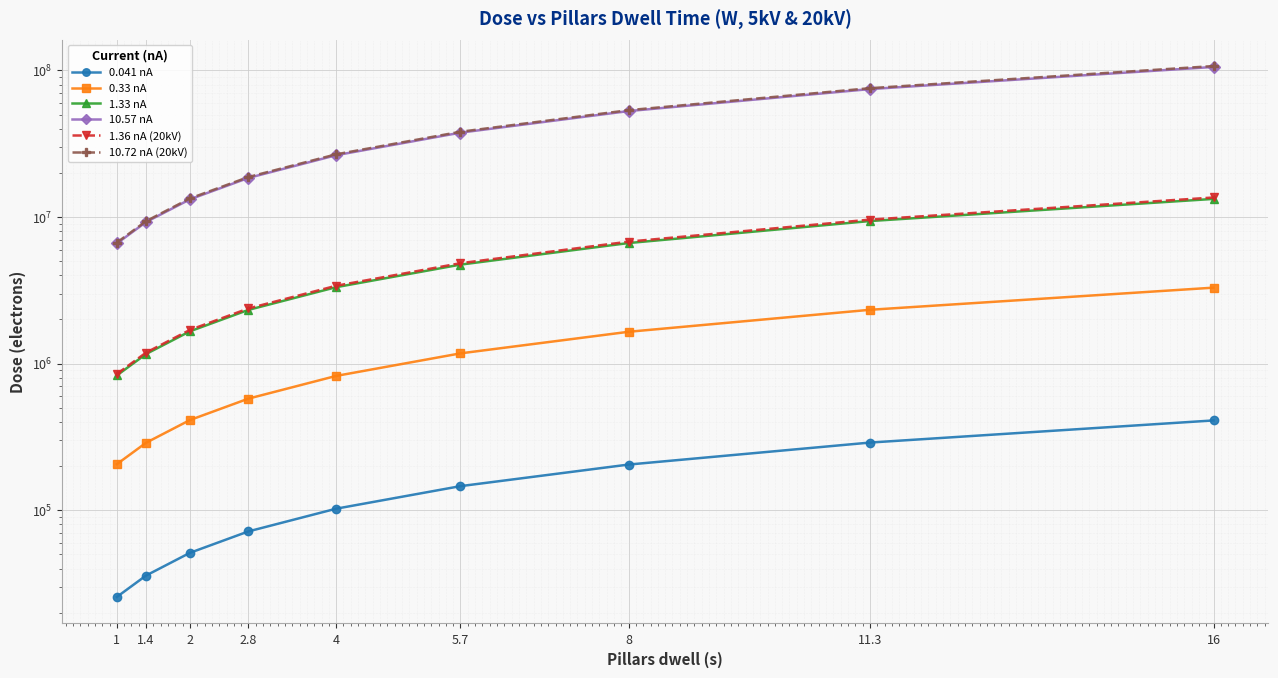

What position from the right is 16?

1